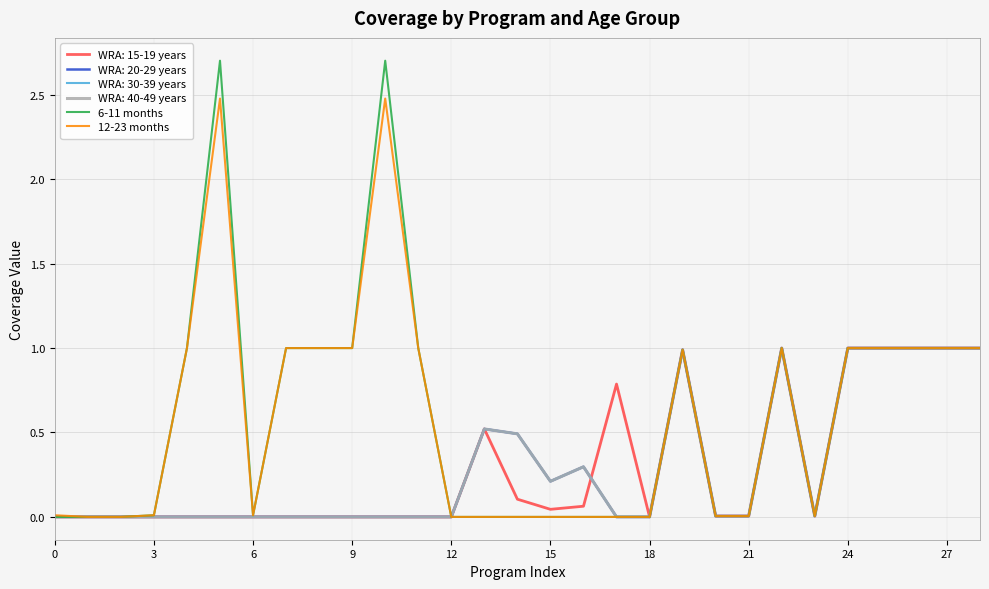

Is this an area chart (filled region under the line)?

No